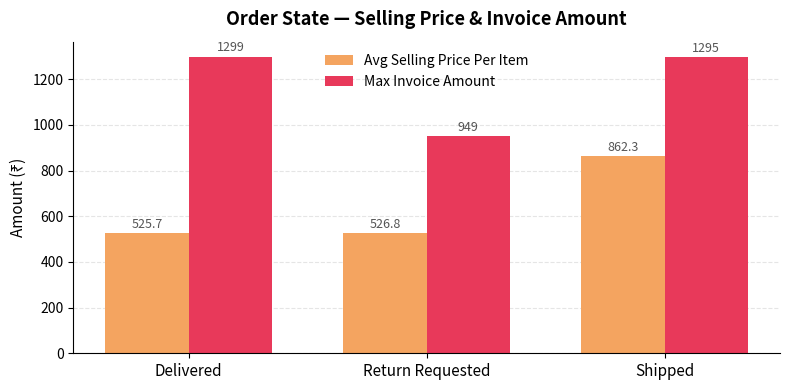

Which series changed the most between Delivered and Return Requested?

Max Invoice Amount